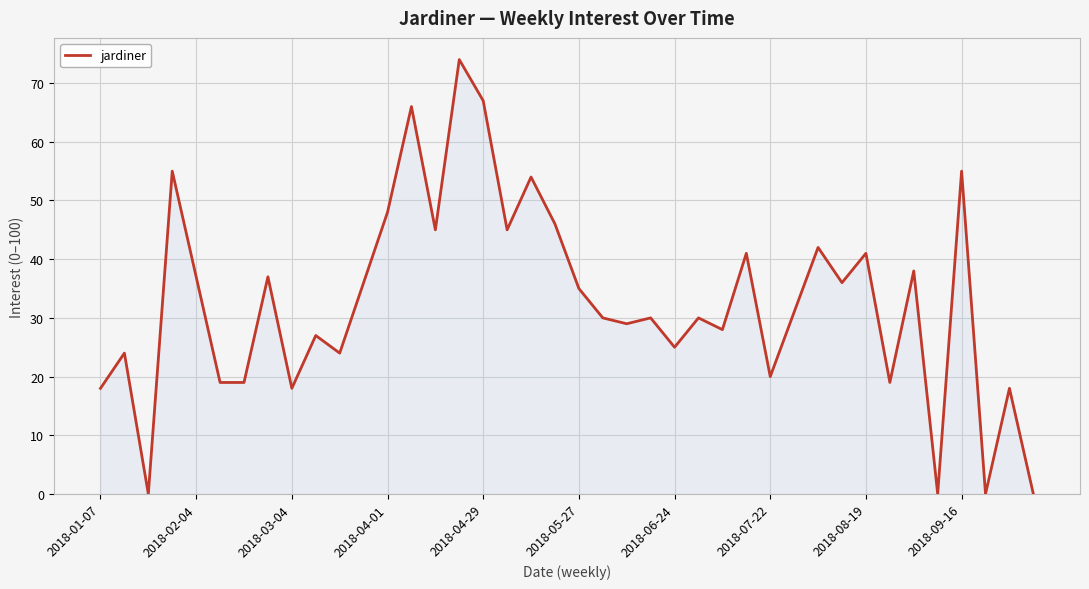

What is the difference between the maximum and minimum values?

74